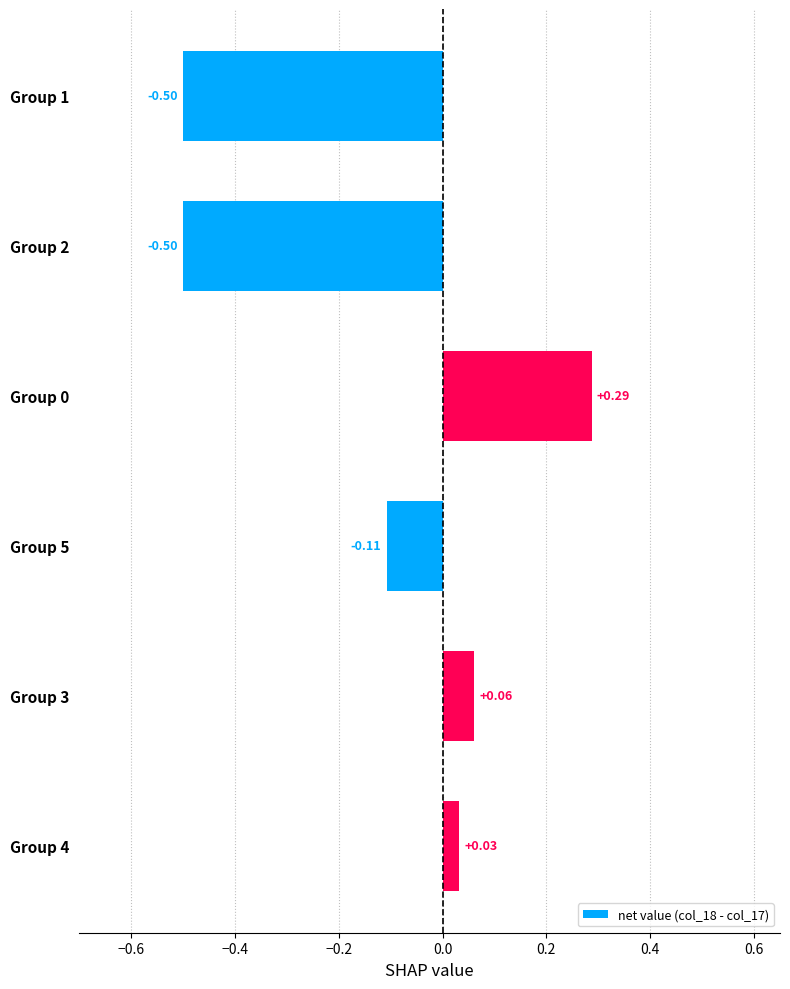

What is the difference between the maximum and second lowest values?

0.8